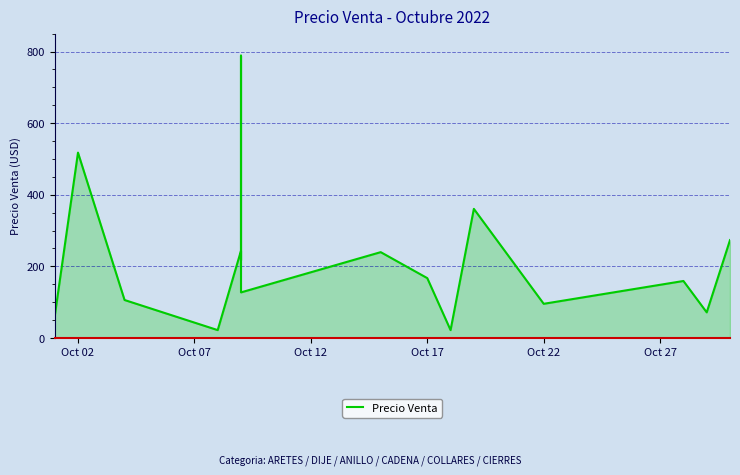

What is the smallest value displayed?

22.1